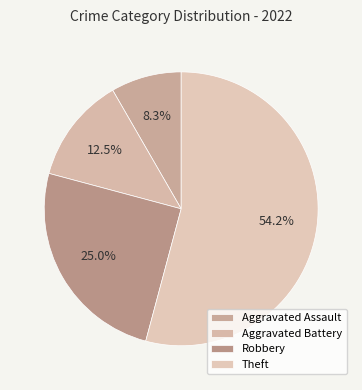

Rank the categories by value from highest to lowest.

Theft, Robbery, Aggravated Battery, Aggravated Assault